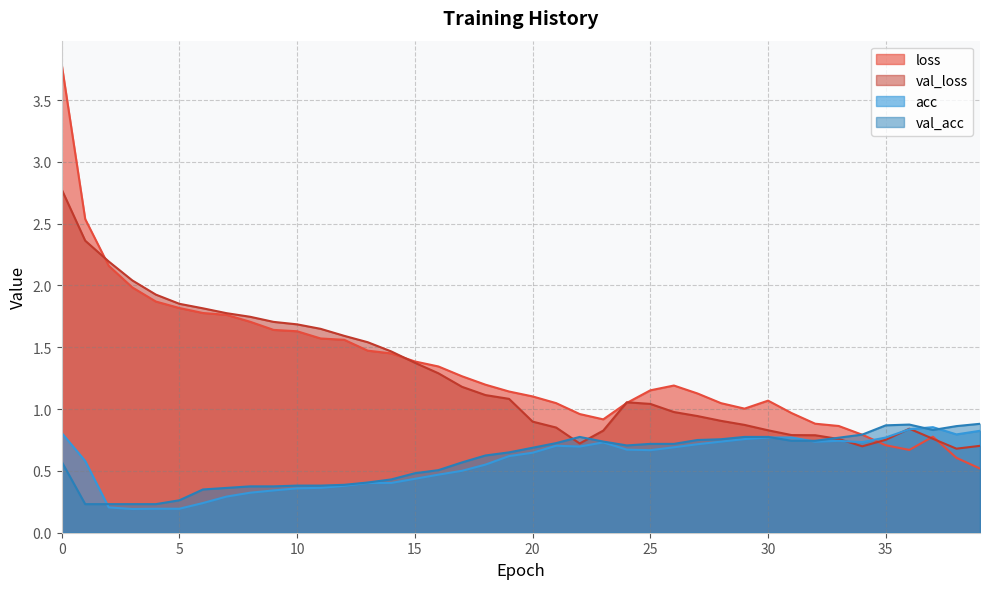

What is the average value of the val_acc series?

0.6